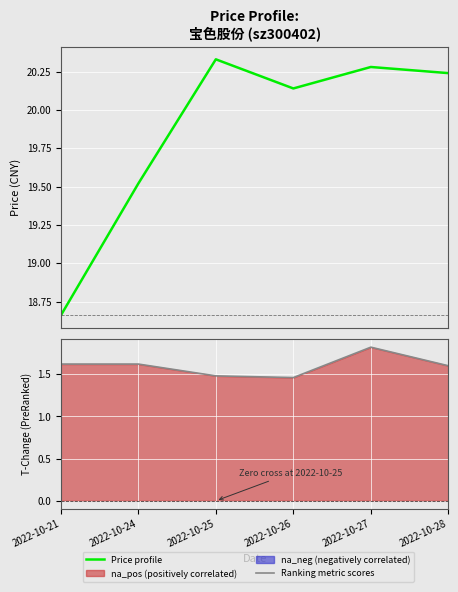

True or false: Ranking metric scores has more than 0 interior local peaks.

True